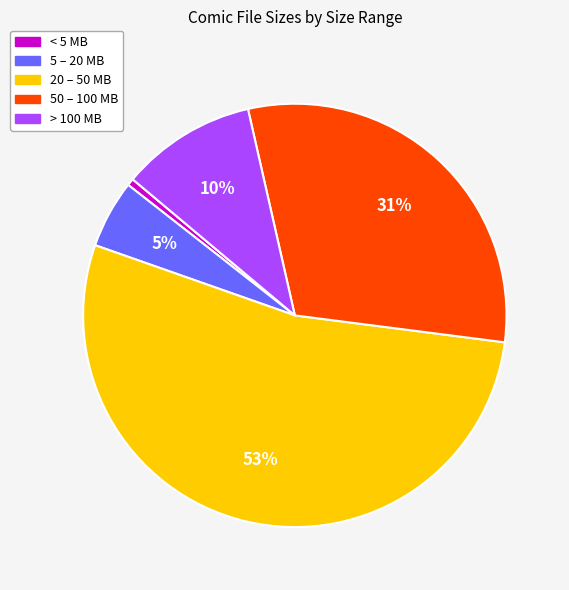

Is there a majority slice in this chart?

Yes